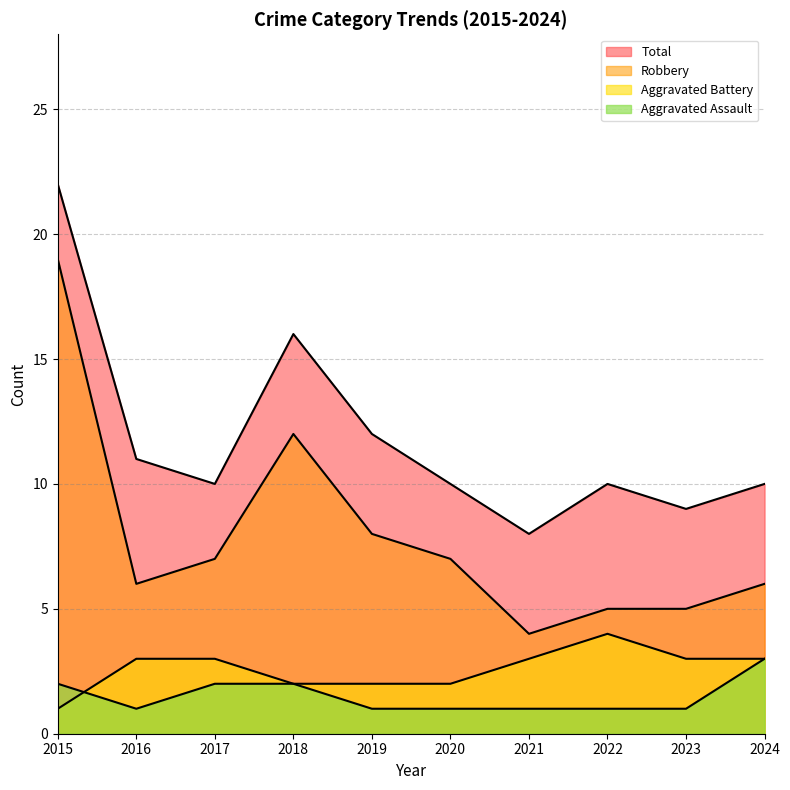

Which series has the largest total across all categories?

Total